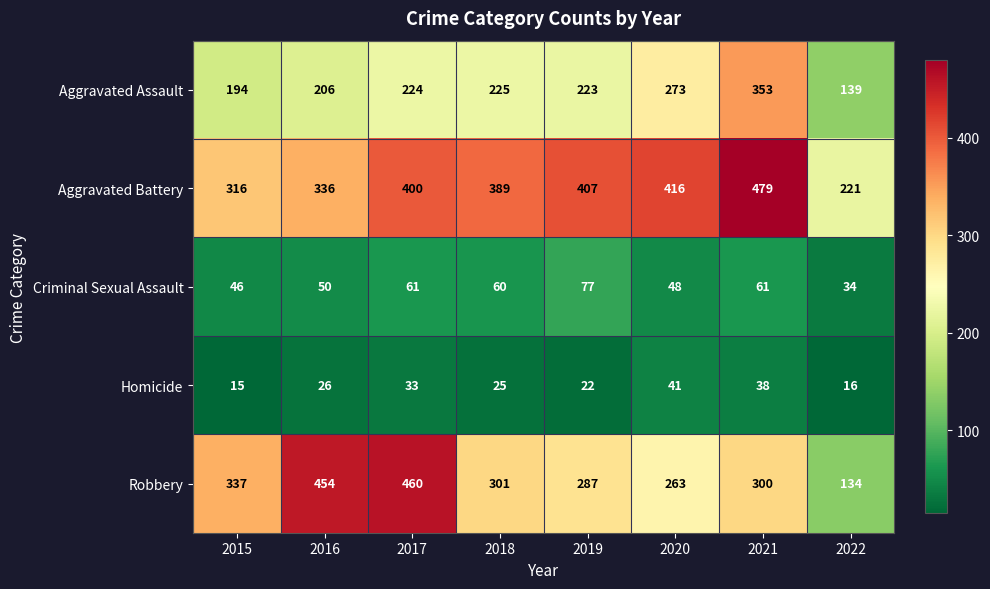

Where is Robbery nearest to the value 297?

2021